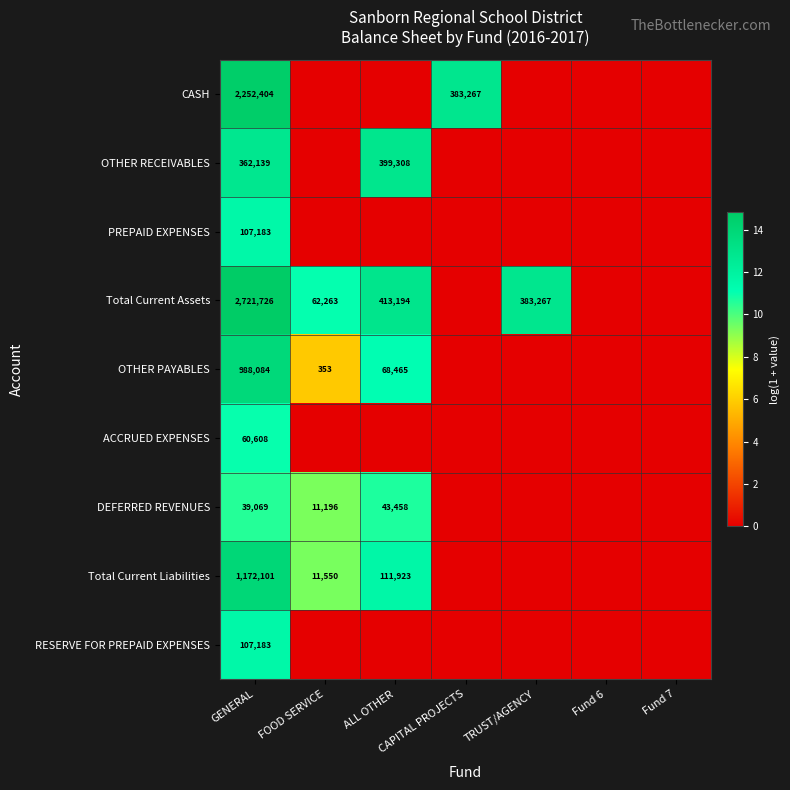

What is the spread (max minus min) of values at GENERAL?

2682657